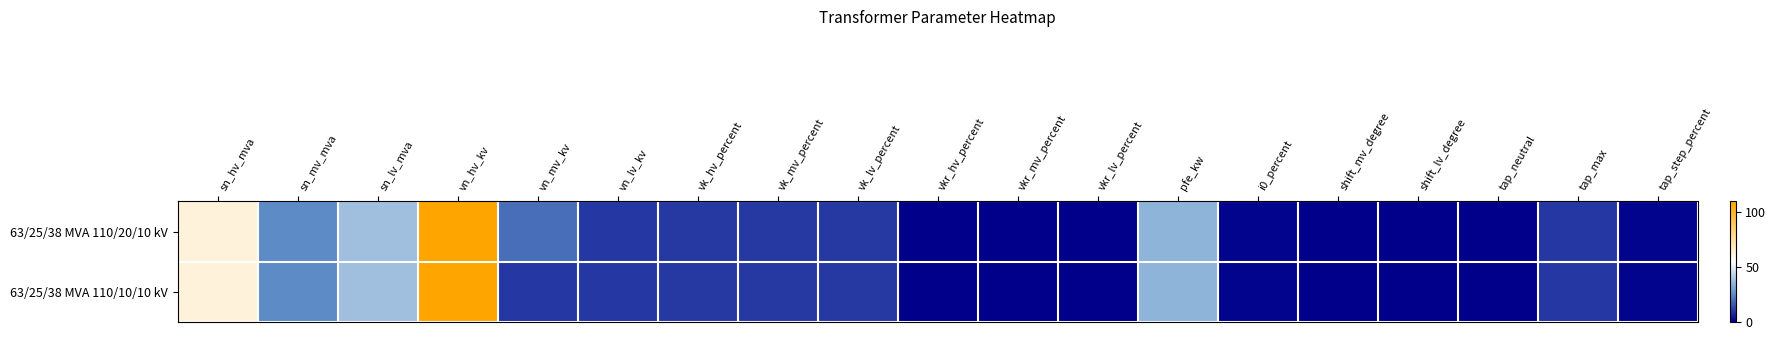

Which has a higher value, sn_lv_mva or vk_mv_percent?

sn_lv_mva